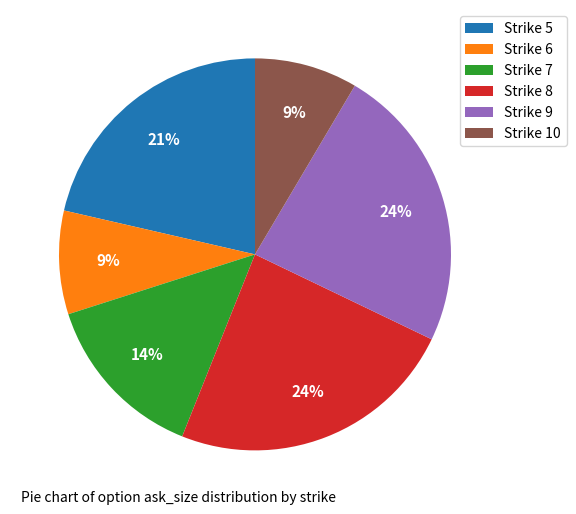

Between Strike 10 and Strike 9, which is larger?

Strike 9